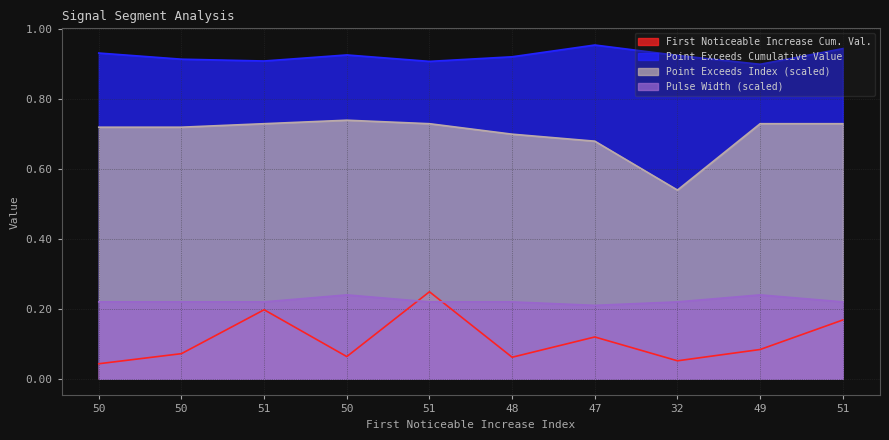

What value does the First_Noticeable_Increase_Cumulative_Value series have at 51?

0.2